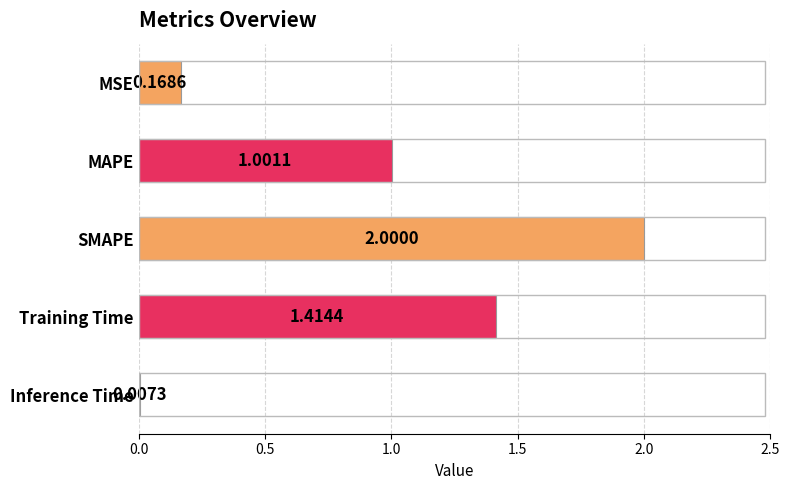

Between Inference Time and MSE, which is larger?

MSE